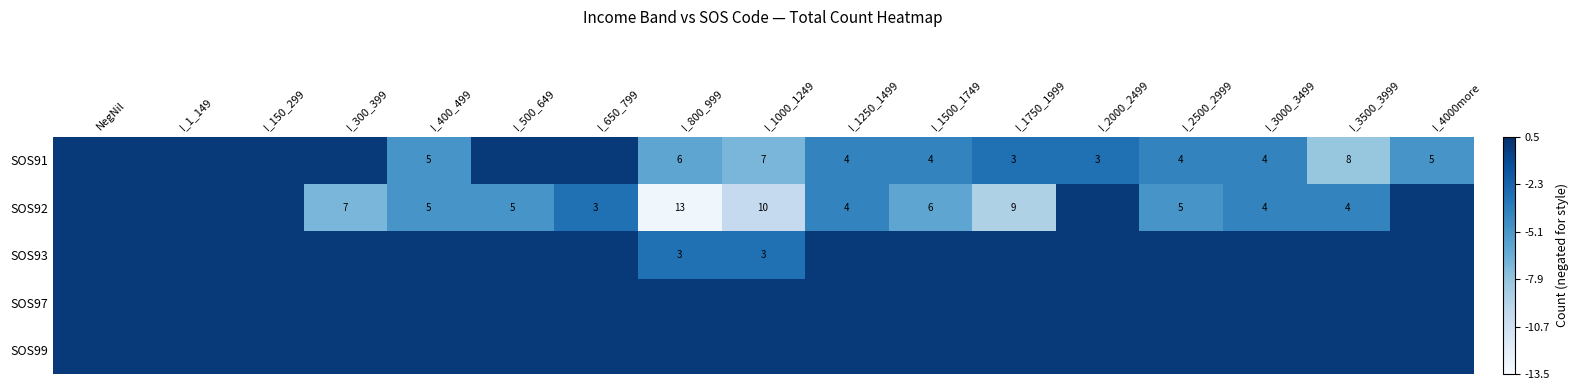

True or false: SOS92 has a value of 3 at I_300_399.

False